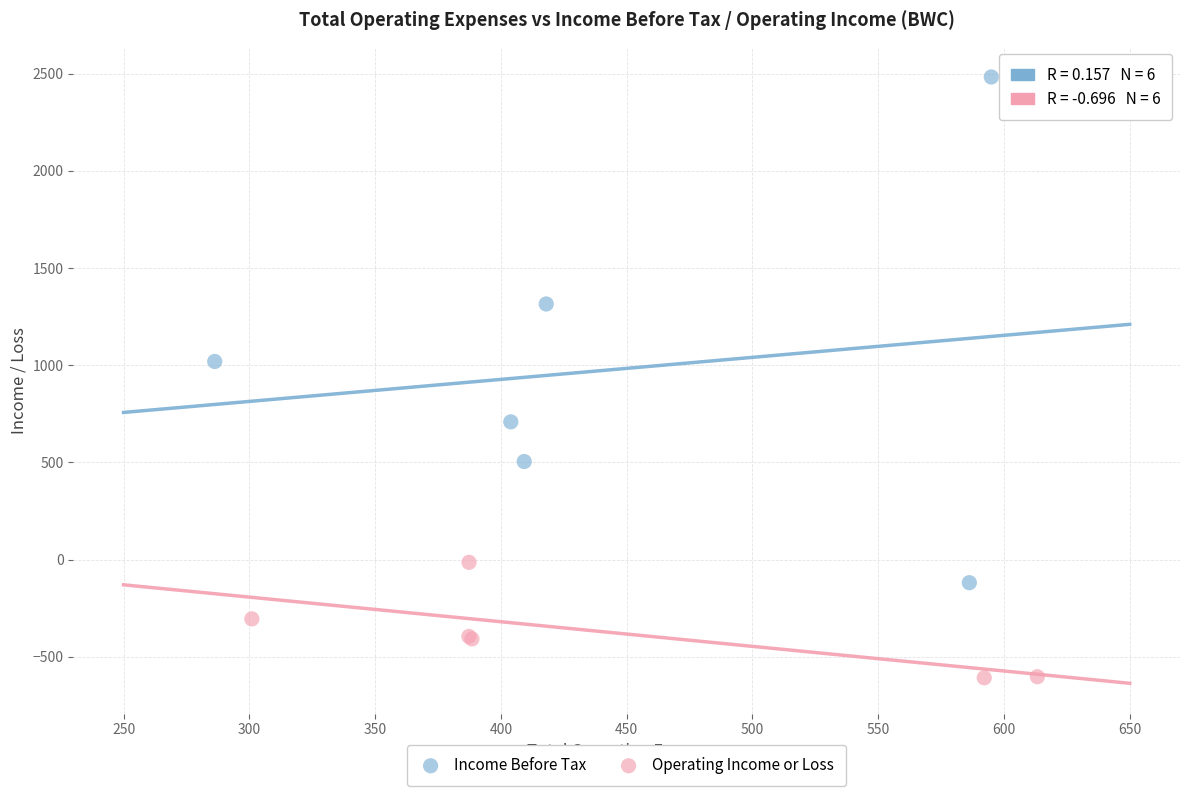

Which series reaches the maximum Y coordinate?

Income Before Tax